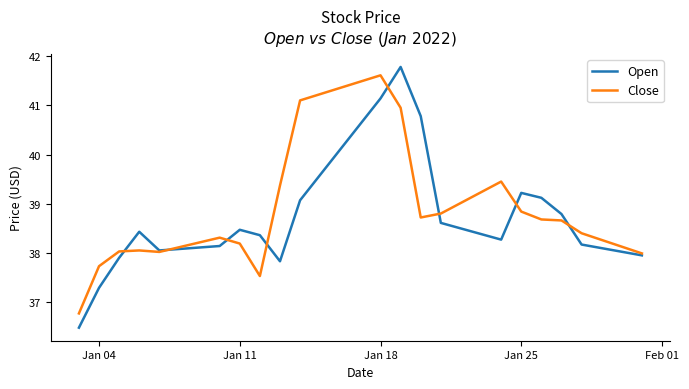

Which series has the largest range (max minus min)?

Open